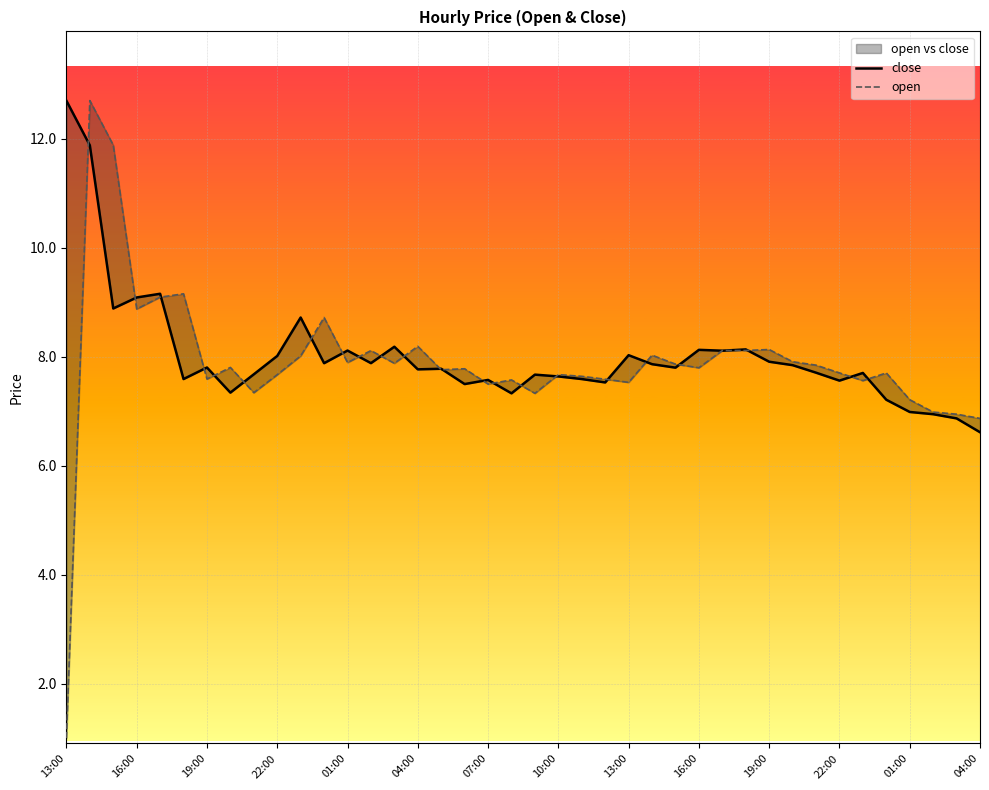

Rank the series at 16:00 from highest to lowest value.

close, open